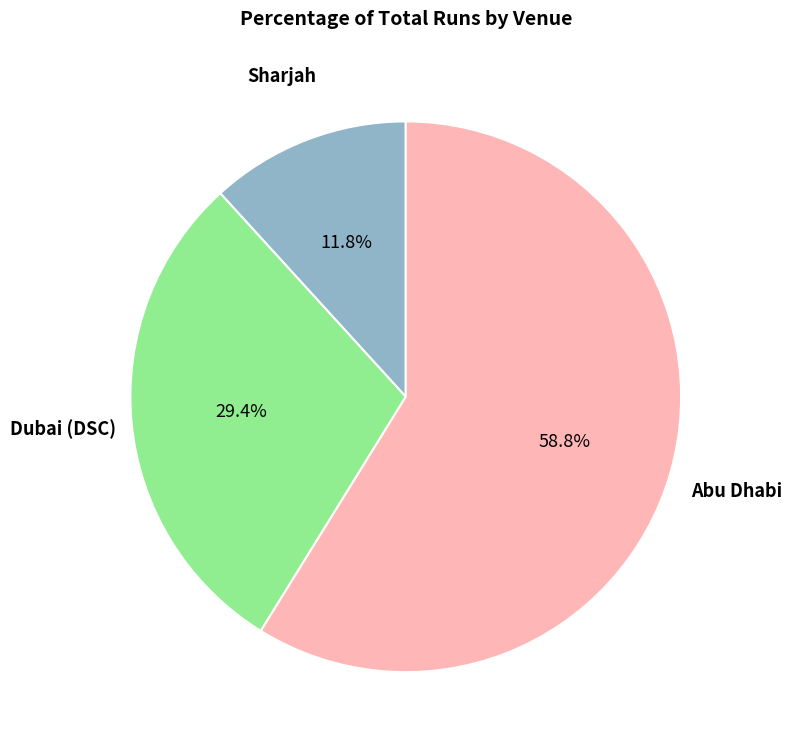

To the nearest percent, what is the average slice percentage?

33%